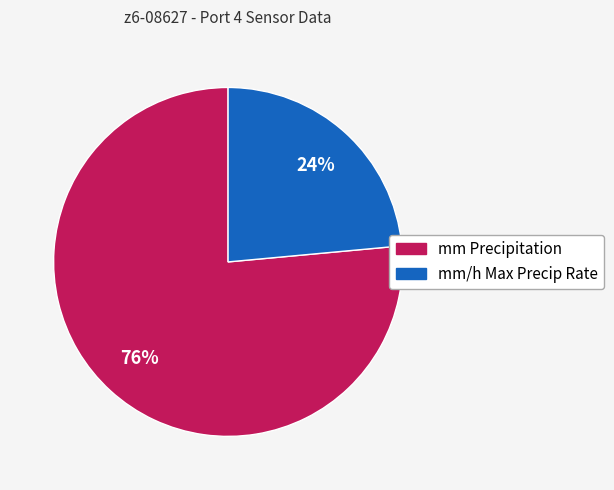

What percentage is the mm Precipitation slice, to the nearest percent?

76%